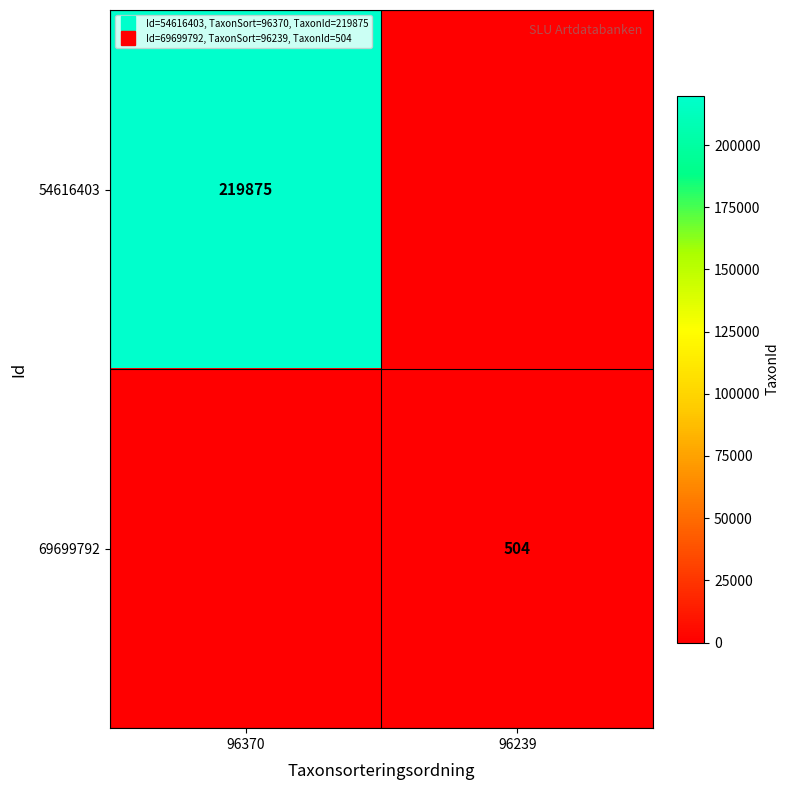

Is it true that 69699792 equals 504 at 96239?

True